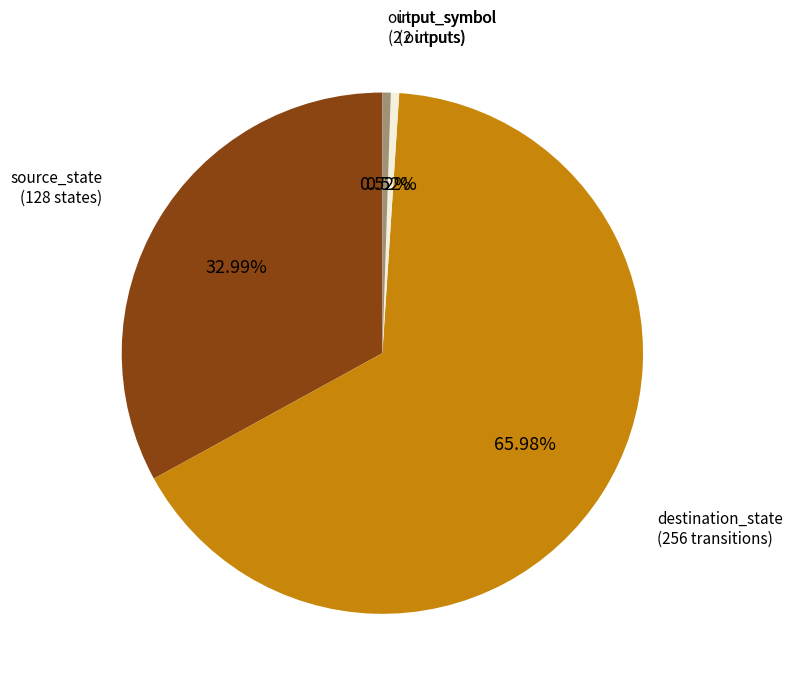

Approximately how many times larger is the value at input_symbol compared to output_symbol?

1.0